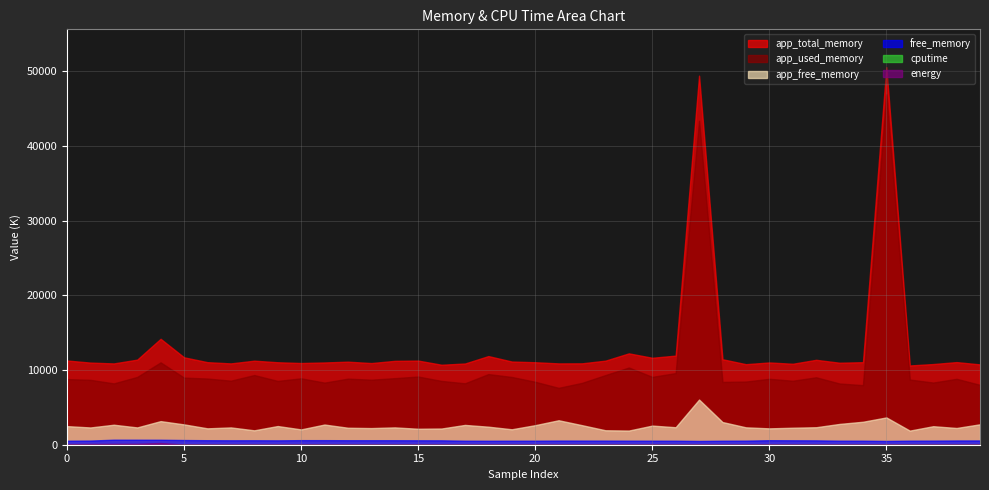

How many lines are shown in the chart?

6